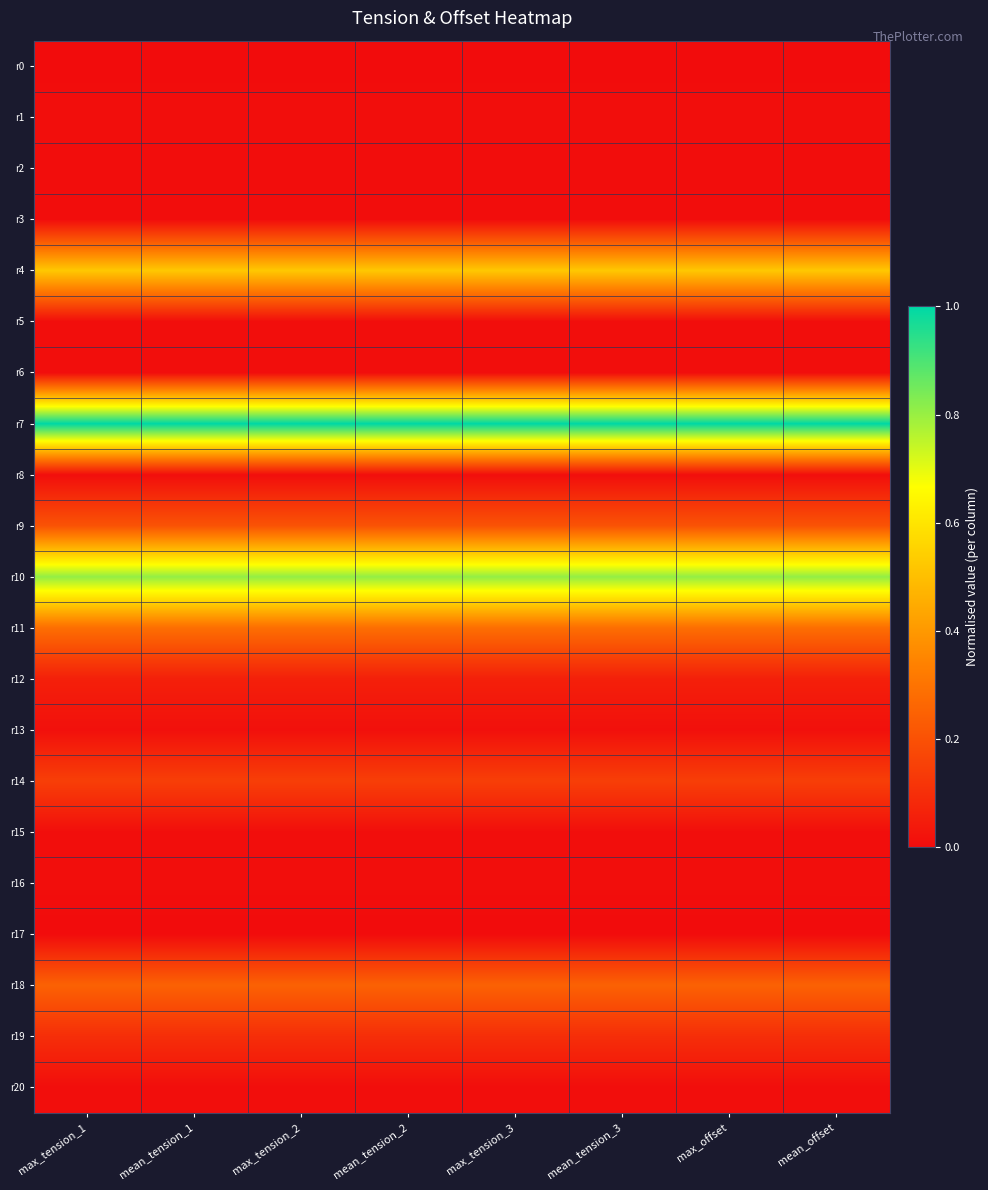

List the series in order of their peak value, lowest first.

r0, r17, r2, r3, r16, r20, r5, r6, r15, r1, r8, r13, r12, r19, r14, r9, r18, r11, r4, r10, r7